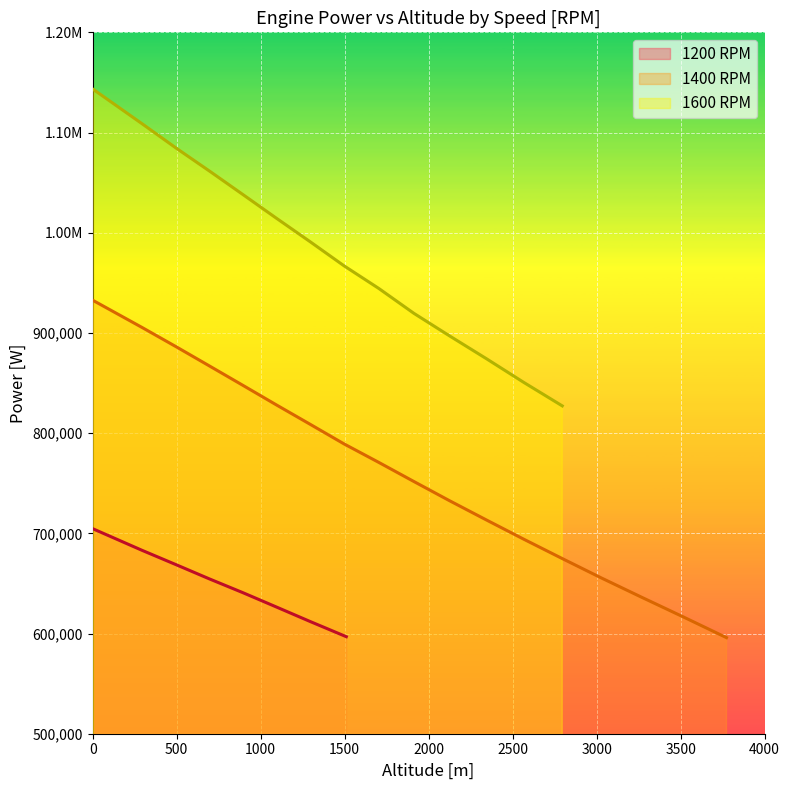

How many data points in Altitude [m] are less than 1295?

20